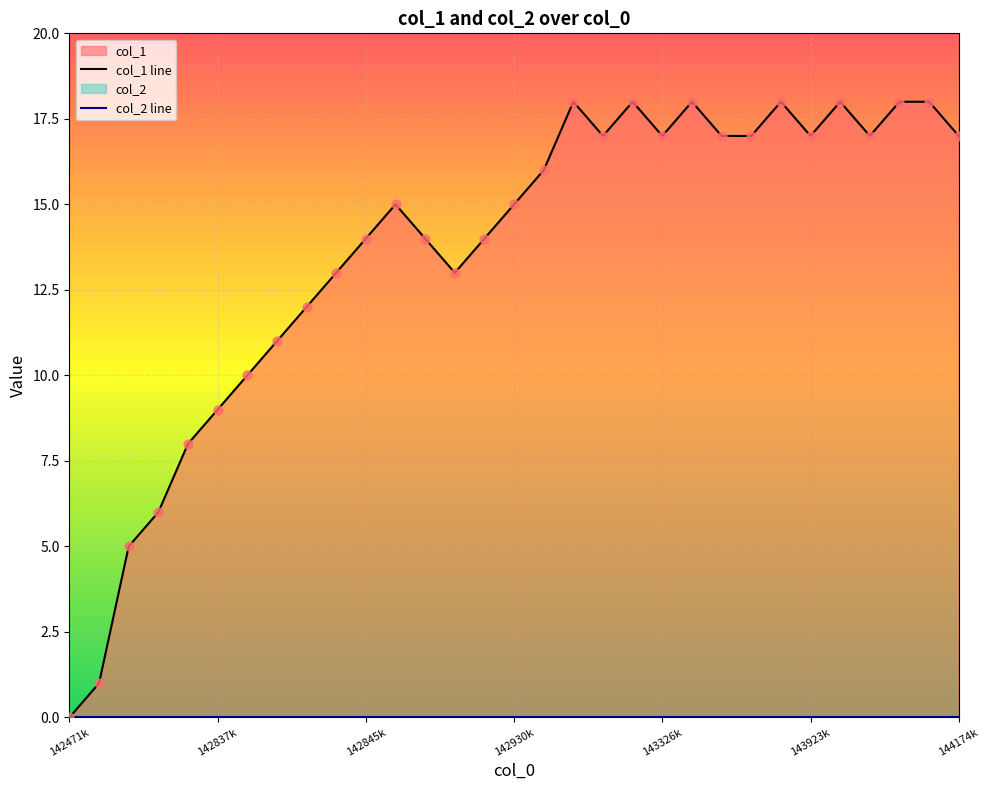

What are all the series names shown in the legend?

col_1 line, col_2 line